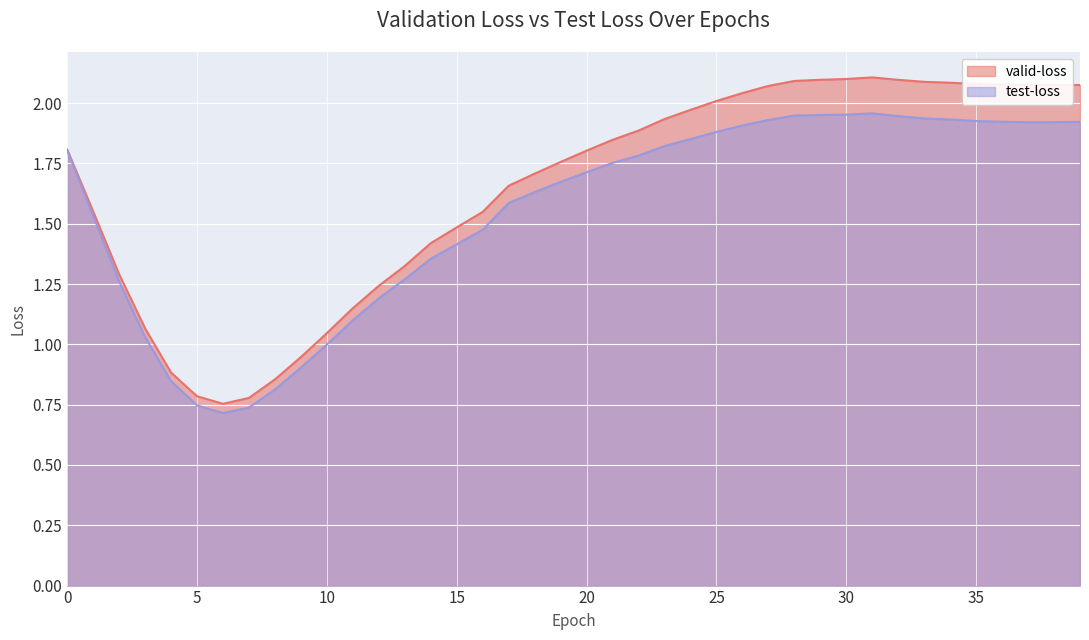

What is the value of the valid-loss point at the 33rd from the left?

2.1